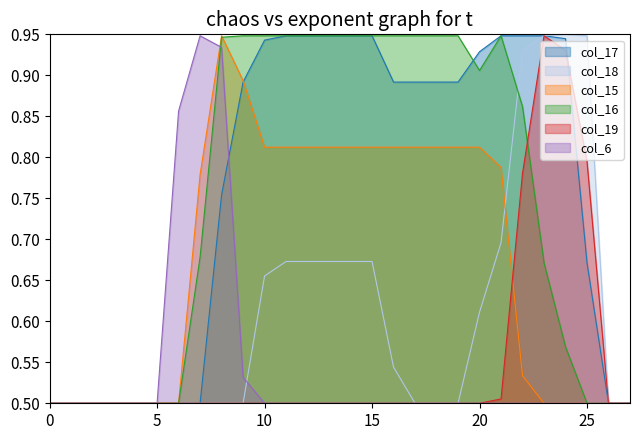

Reading left to right, transcribe all the data shown in this chart.

col_17: 0=0.5	1=0.5	2=0.5	3=0.5	4=0.5	5=0.5	6=0.5	7=0.5	8=0.8	9=0.9	10=0.9	11=0.9	12=0.9	13=0.9	14=0.9	15=0.9	16=0.9	17=0.9	18=0.9	19=0.9	20=0.9	21=0.9	22=0.9	23=0.9	24=0.9	25=0.7	26=0.5	27=0.5
col_18: 0=0.5	1=0.5	2=0.5	3=0.5	4=0.5	5=0.5	6=0.5	7=0.5	8=0.5	9=0.5	10=0.7	11=0.7	12=0.7	13=0.7	14=0.7	15=0.7	16=0.5	17=0.5	18=0.5	19=0.5	20=0.6	21=0.7	22=0.9	23=0.9	24=0.9	25=0.9	26=0.5	27=0.5
col_15: 0=0.5	1=0.5	2=0.5	3=0.5	4=0.5	5=0.5	6=0.5	7=0.8	8=0.9	9=0.9	10=0.8	11=0.8	12=0.8	13=0.8	14=0.8	15=0.8	16=0.8	17=0.8	18=0.8	19=0.8	20=0.8	21=0.8	22=0.5	23=0.5	24=0.5	25=0.5	26=0.5	27=0.5
col_16: 0=0.5	1=0.5	2=0.5	3=0.5	4=0.5	5=0.5	6=0.5	7=0.7	8=0.9	9=0.9	10=0.9	11=0.9	12=0.9	13=0.9	14=0.9	15=0.9	16=0.9	17=0.9	18=0.9	19=0.9	20=0.9	21=0.9	22=0.9	23=0.7	24=0.6	25=0.5	26=0.5	27=0.5
col_19: 0=0.5	1=0.5	2=0.5	3=0.5	4=0.5	5=0.5	6=0.5	7=0.5	8=0.5	9=0.5	10=0.5	11=0.5	12=0.5	13=0.5	14=0.5	15=0.5	16=0.5	17=0.5	18=0.5	19=0.5	20=0.5	21=0.5	22=0.8	23=0.9	24=0.9	25=0.8	26=0.5	27=0.5
col_6: 0=0.5	1=0.5	2=0.5	3=0.5	4=0.5	5=0.5	6=0.9	7=0.9	8=0.9	9=0.5	10=0.5	11=0.5	12=0.5	13=0.5	14=0.5	15=0.5	16=0.5	17=0.5	18=0.5	19=0.5	20=0.5	21=0.5	22=0.5	23=0.5	24=0.5	25=0.5	26=0.5	27=0.5